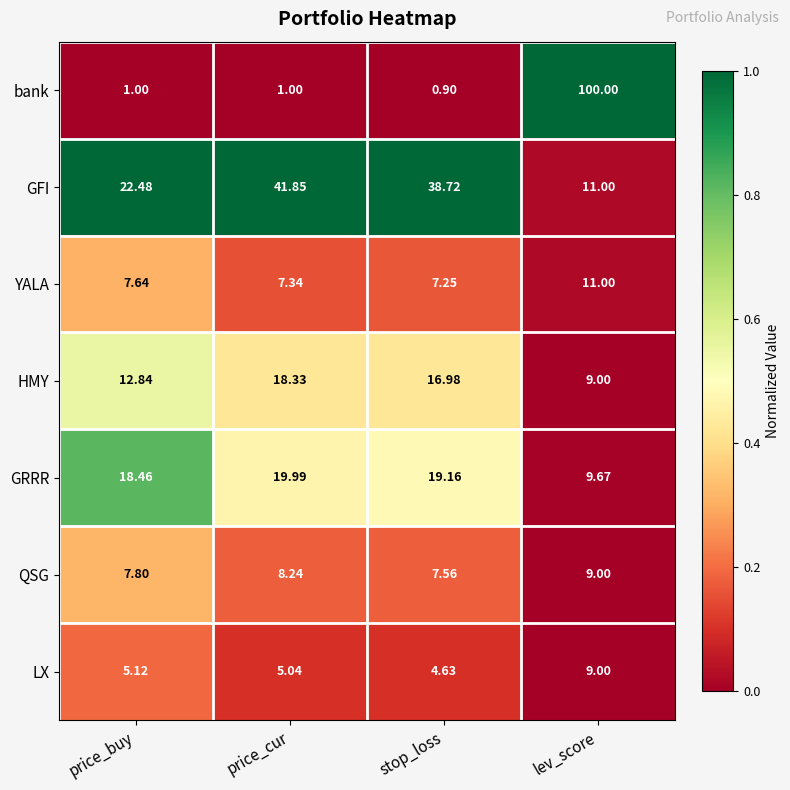

Which series changed the most between price_cur and lev_score?

bank